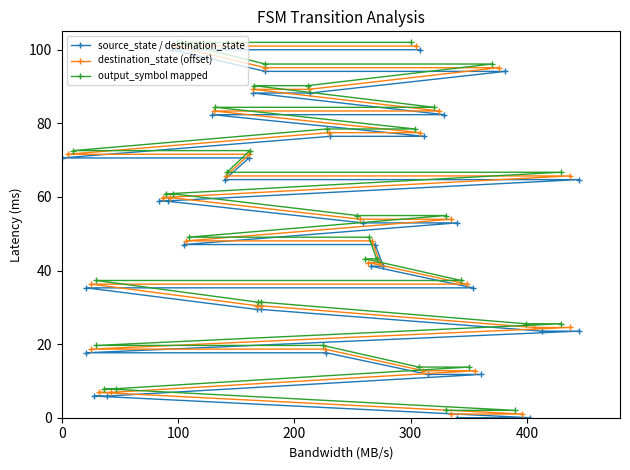

At how many categories does at least one series exceed 27?

26